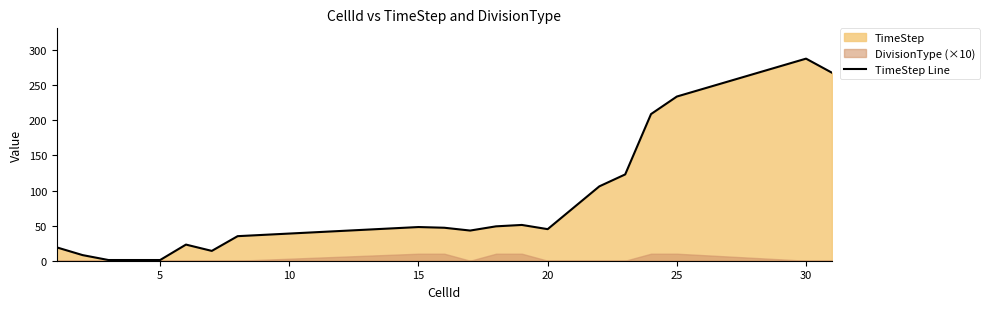

The TimeStep Line series shows 234 at 25. True or false?

True